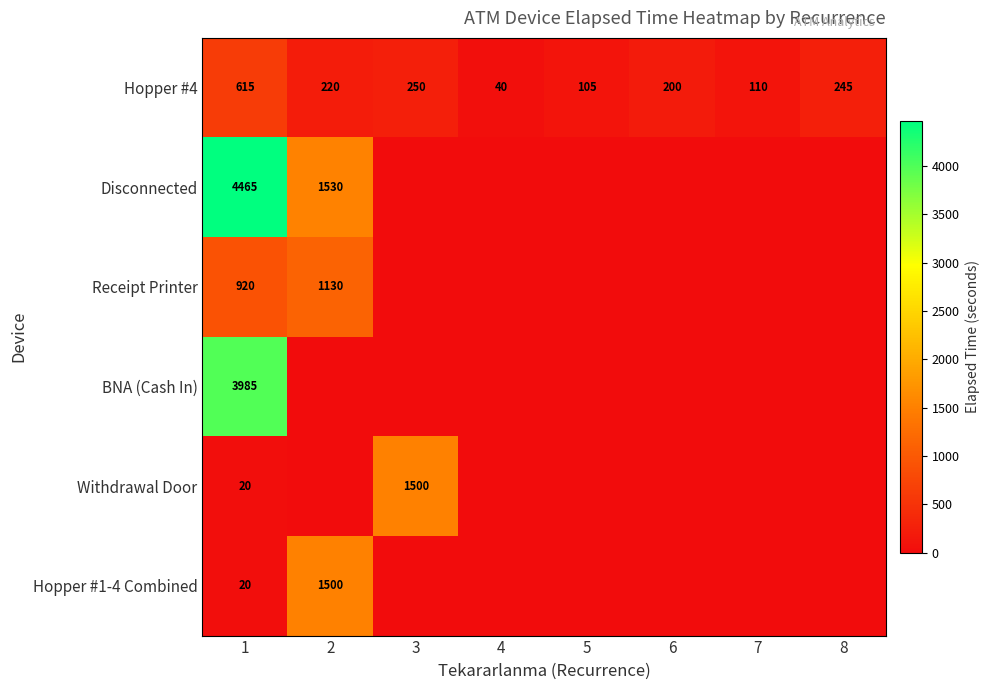

At which label is Hopper #4 closest to 327?

3